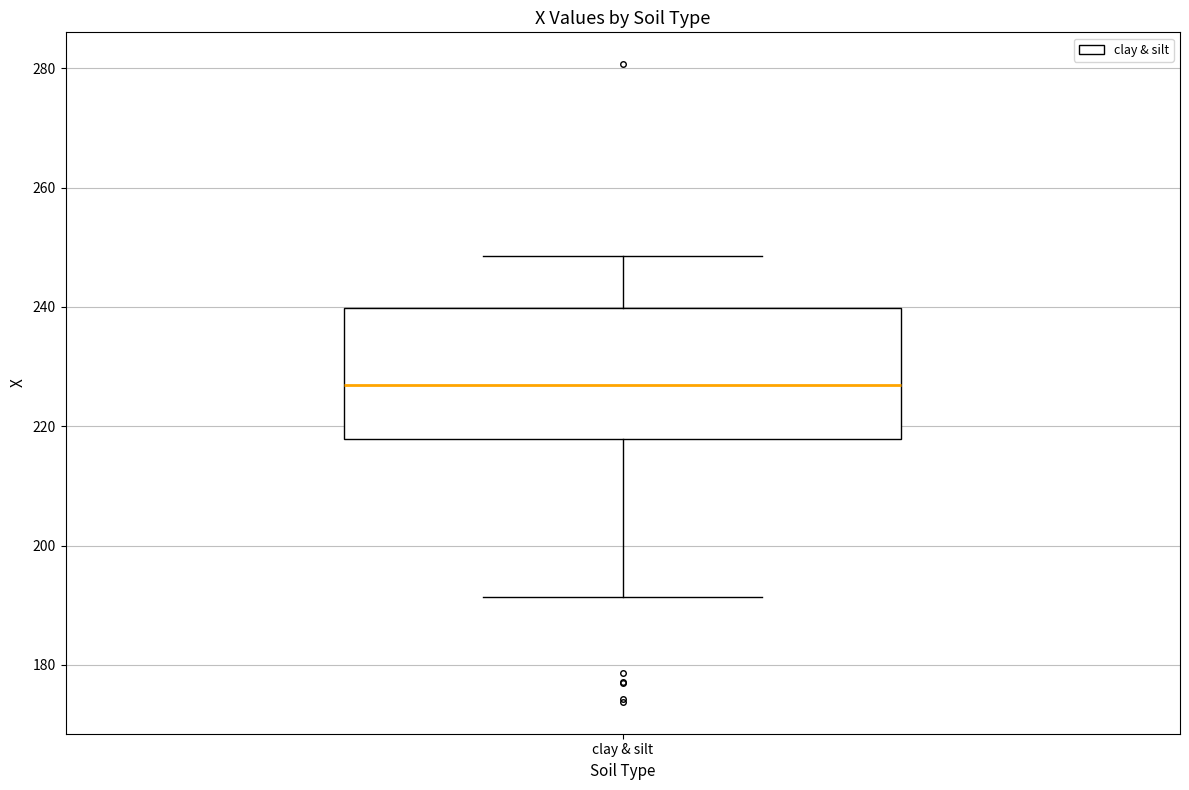

Transcribe this box plot: give where the median line is, the range the box spans, and where the two whiskers end, as read against the y-axis. The values are not printed on the chart, so give them approximately, as read against the axis.

median 226, box 218 to 240, whiskers 192 to 248